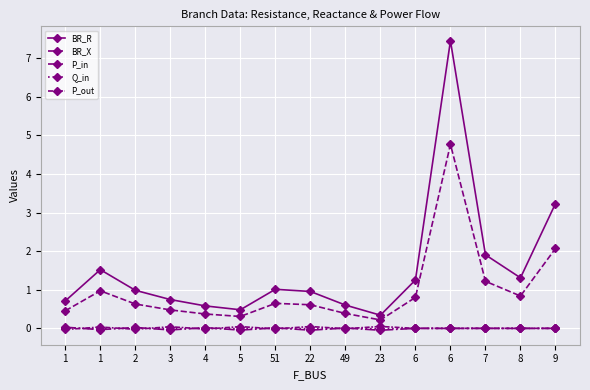

Between which two adjacent categories do Q_in and P_in first intersect?

1 and 1